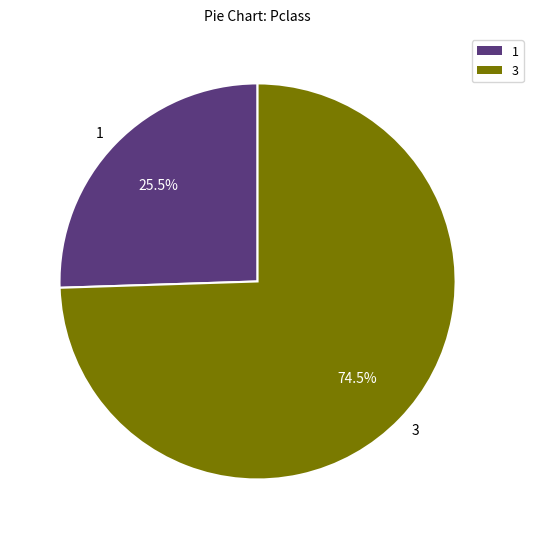

What percentage do 3 and 1 together represent?

100.0%